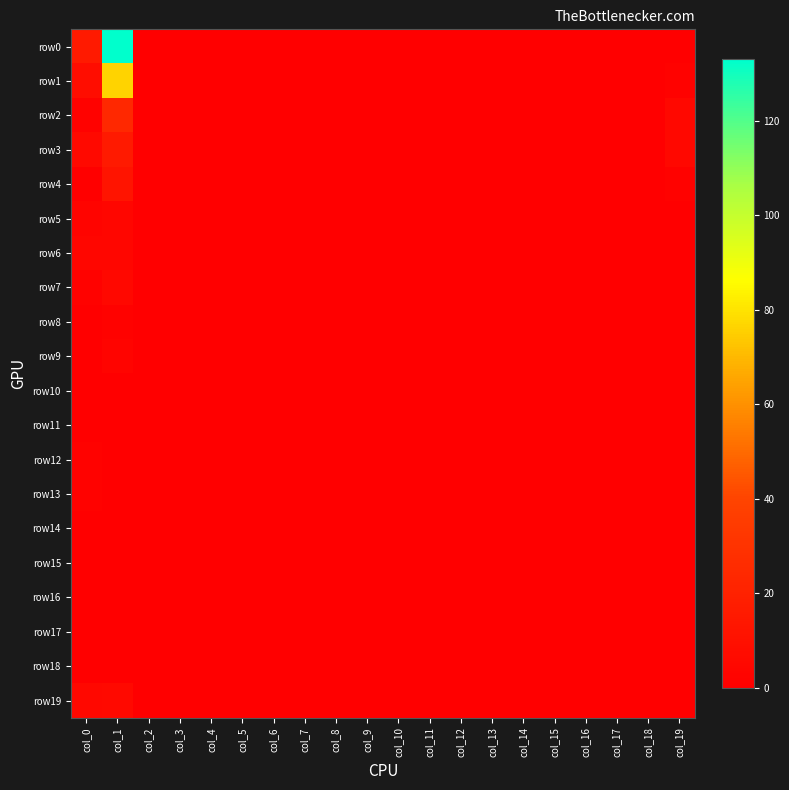

At how many categories does at least one series exceed 93?

1